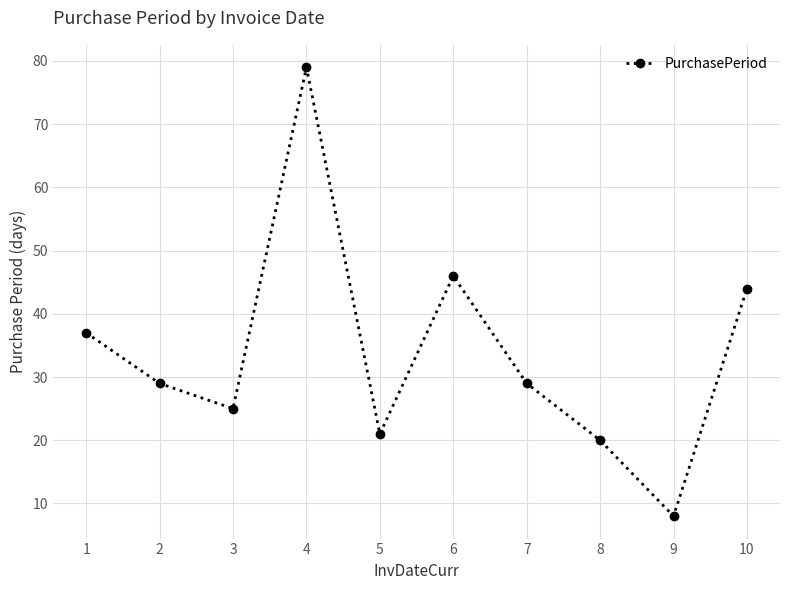

The chart shows a value of 29 at 7. True or false?

True